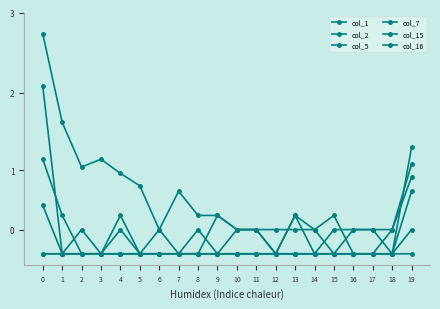

Does the chart have visible grid lines?

No